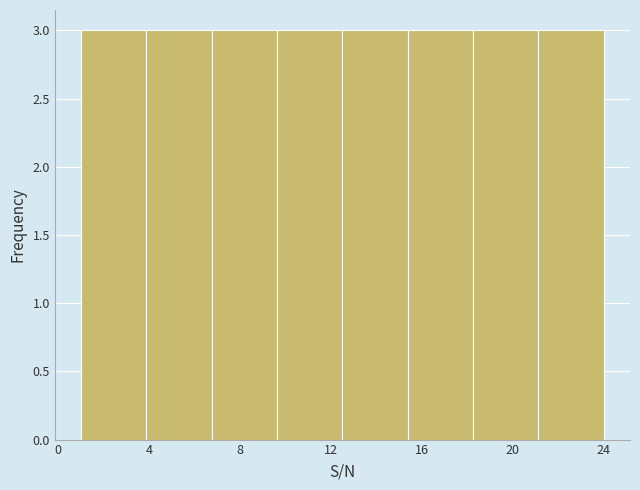

Reading left to right, transcribe this chart: for each bar, give the range it covers on the x-axis and its height. Neither the bar edges nor the heights are printed on the chart, so give them approximately, as read against the axes.

1.0 to 4.0: 3
4.0 to 7.0: 3
7.0 to 9.5: 3
9.5 to 12.5: 3
12.5 to 15.5: 3
15.5 to 18.5: 3
18.5 to 21.0: 3
21.0 to 24.0: 3